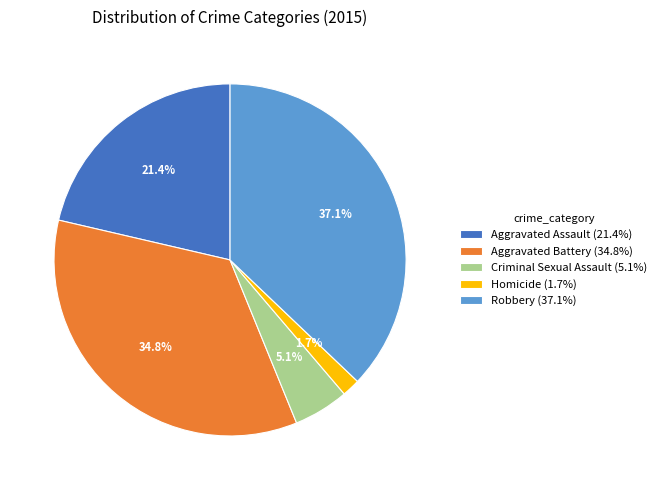

How many segments does this pie chart have?

5